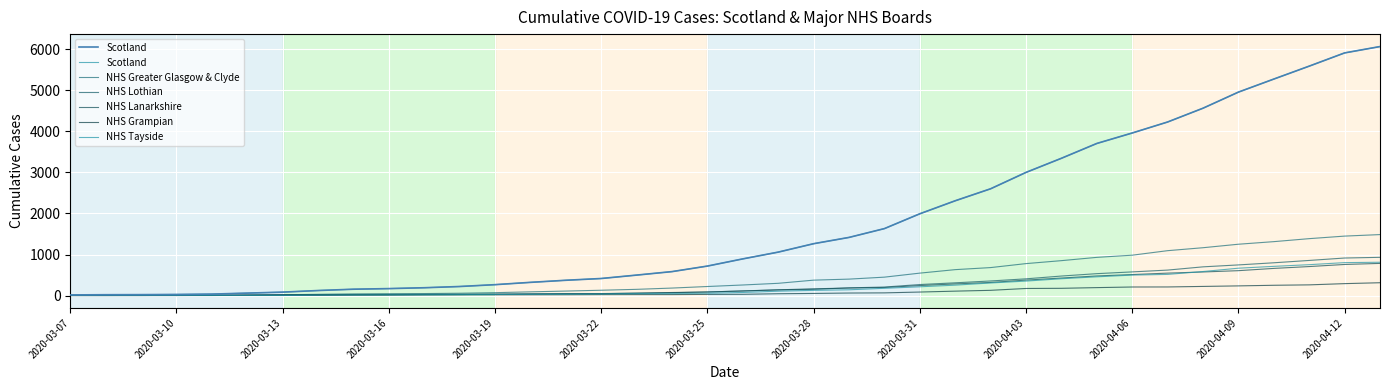

What is the difference between the maximum and minimum values in the NHS Lanarkshire series?

782